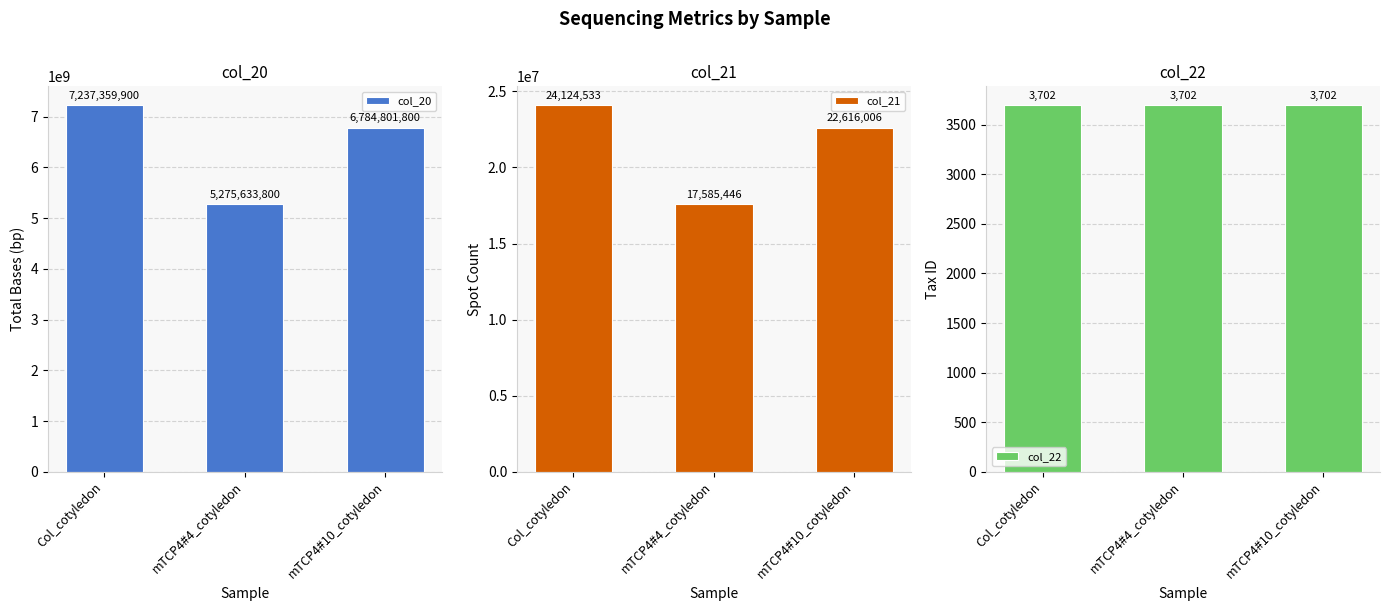

At which label does col_20 reach its peak?

Col_cotyledon